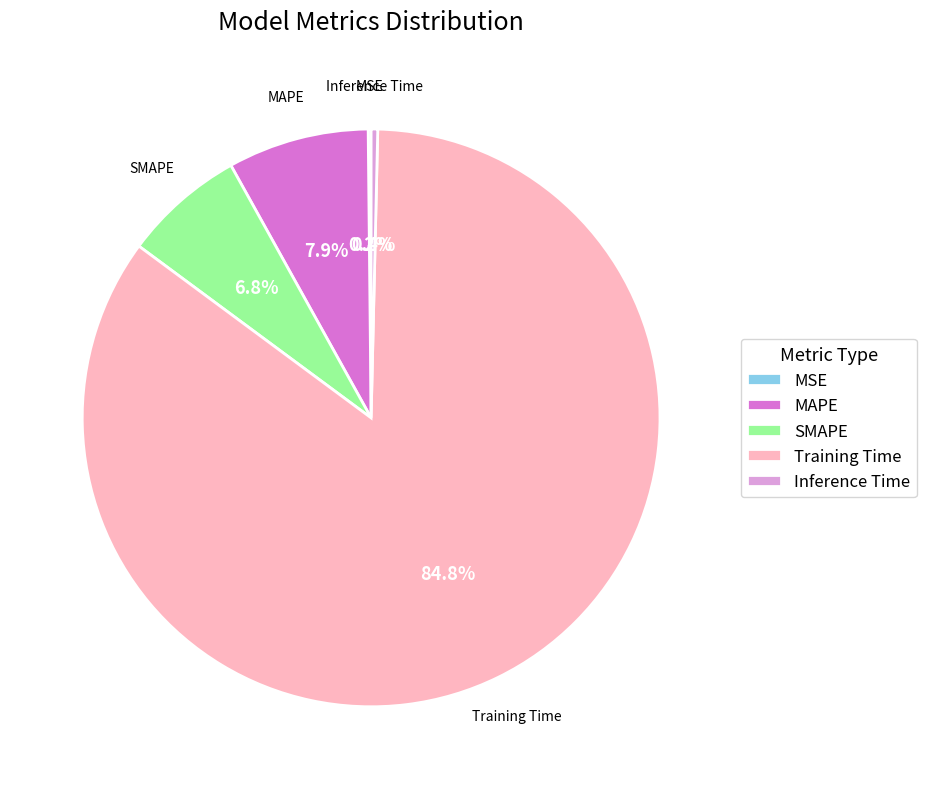

Is the sum of Training Time and Inference Time greater than half?

Yes